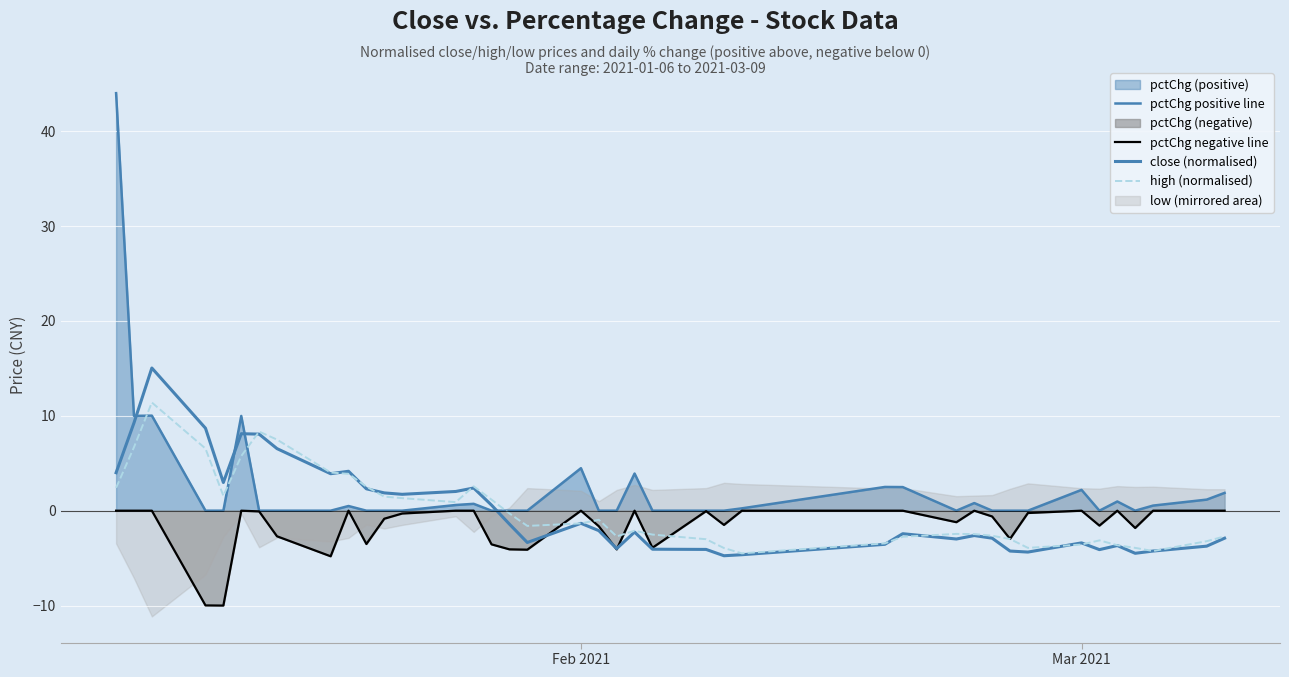

The pctChg negative line series shows -1.0 at 34. True or false?

False